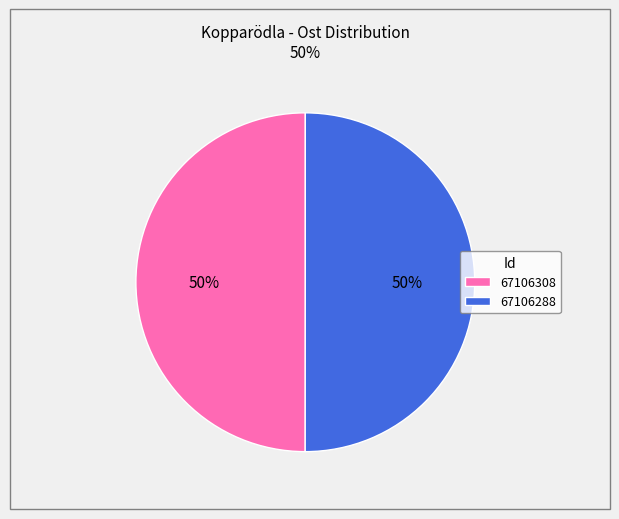

The 67106288 slice represents 62% of the pie. True or false?

False